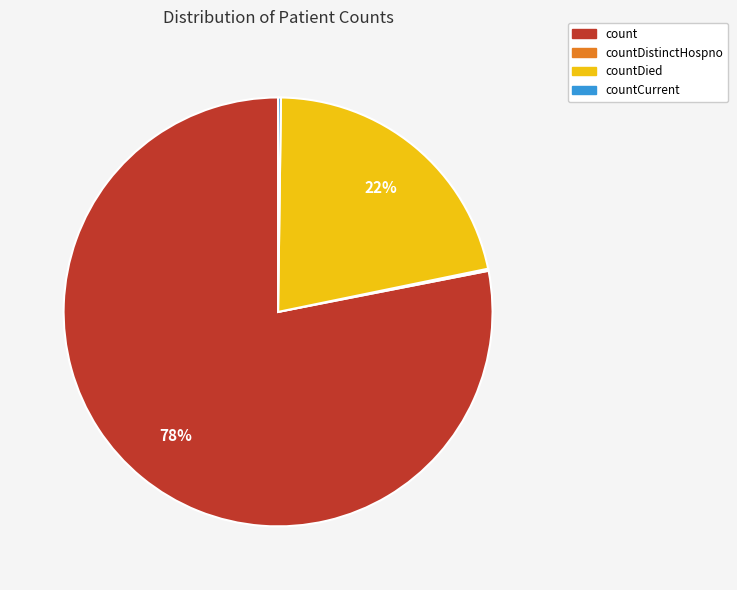

True or false: countDied accounts for 27% of the total.

False